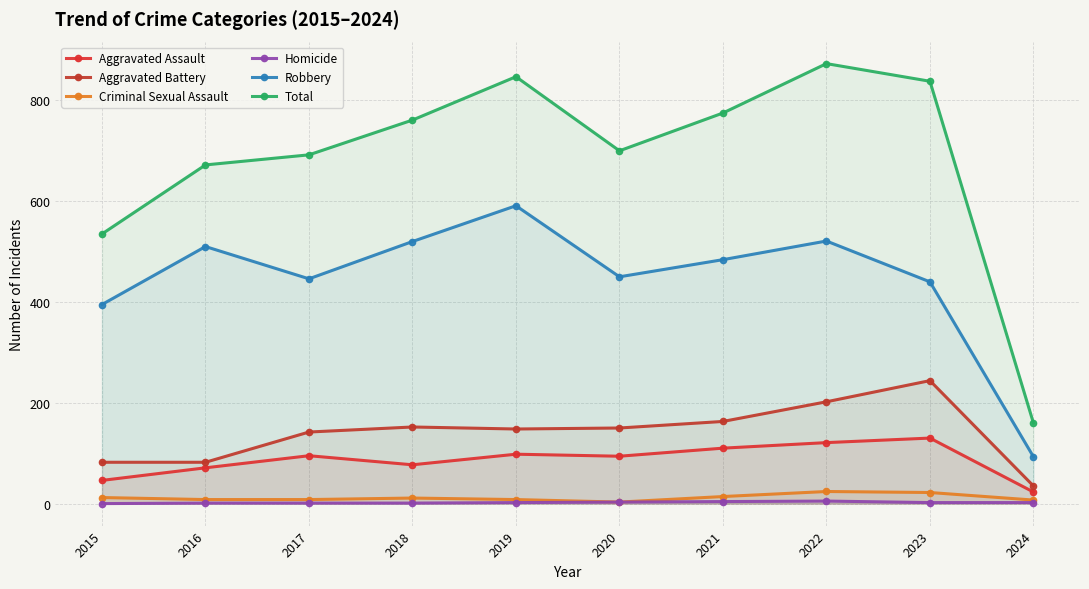

Where does the Criminal Sexual Assault series first go above 11?

2015